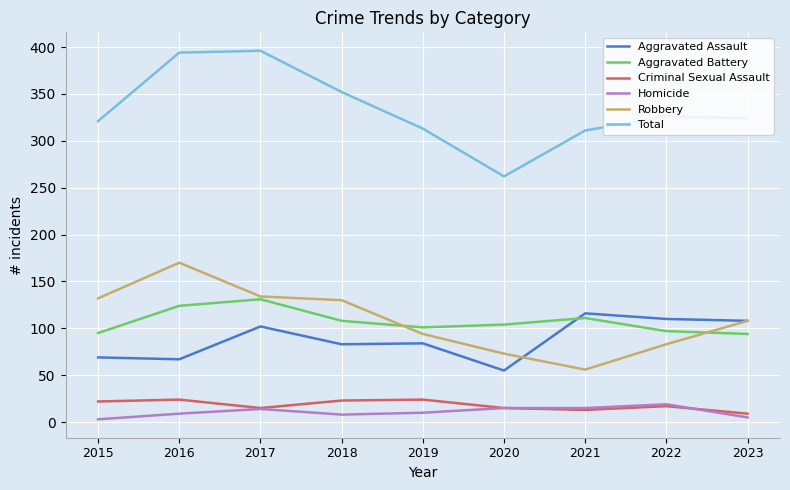

Is the value of Criminal Sexual Assault at 2016 greater than the value of Homicide at 2020?

Yes